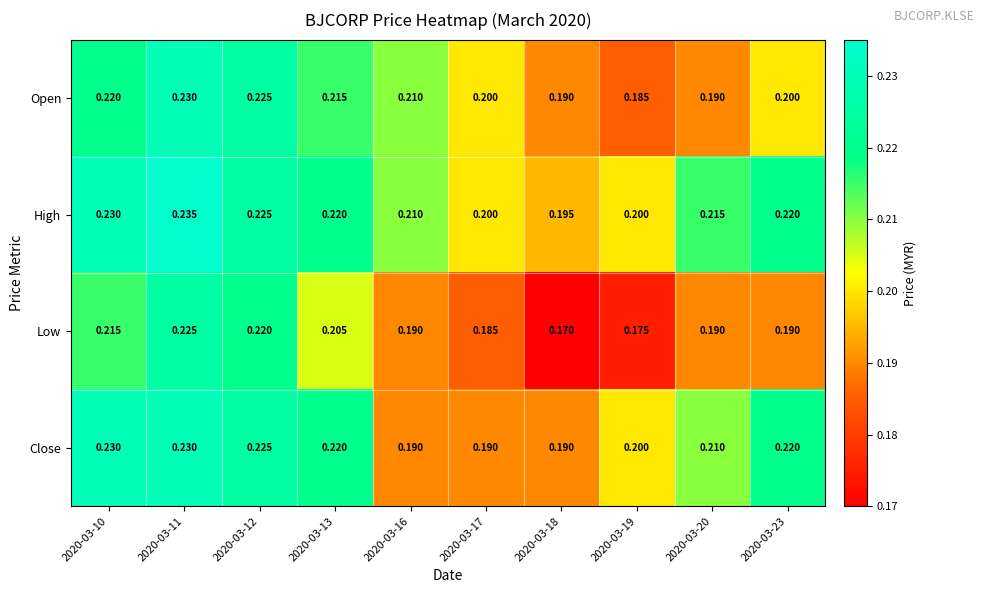

At how many categories does at least one series exceed 0?

10